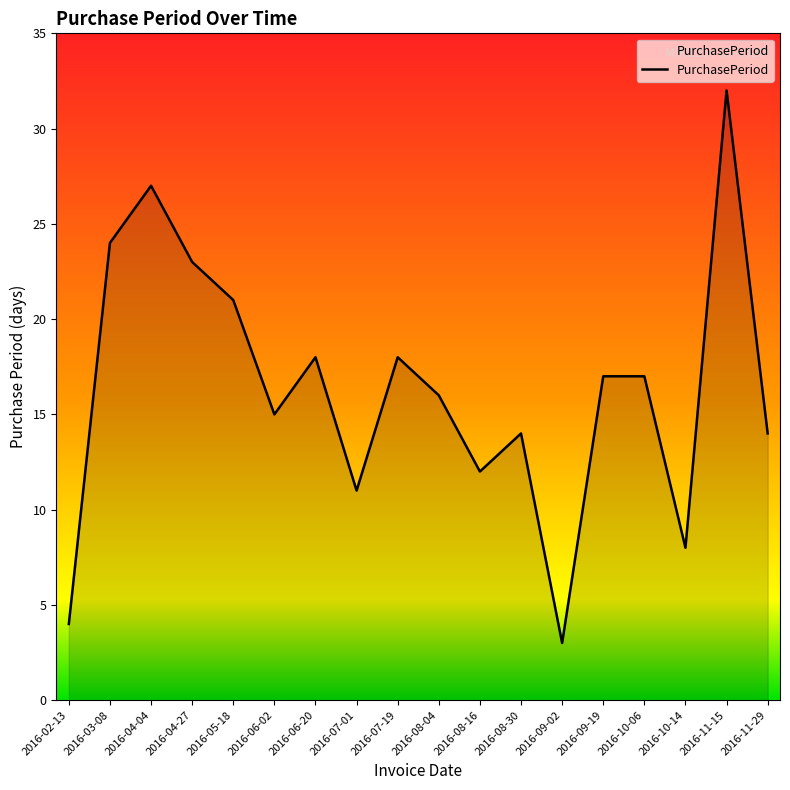

How many distinct data groups are displayed?

1